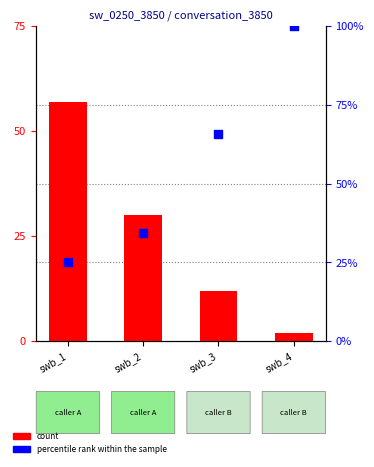

What is the total value across all series at swb_1?

82.0